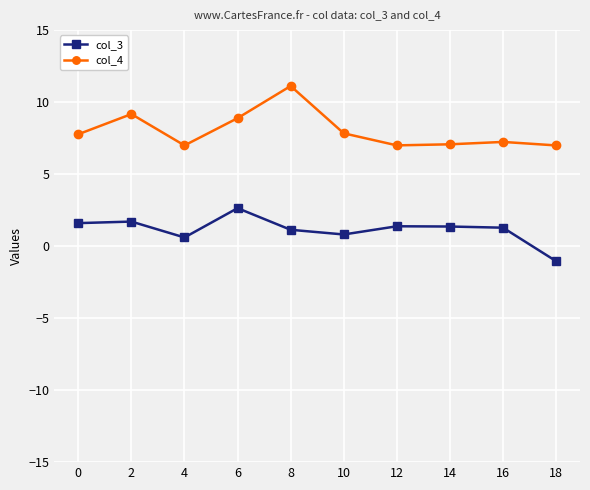

What is the average value of the col_4 series?

8.0